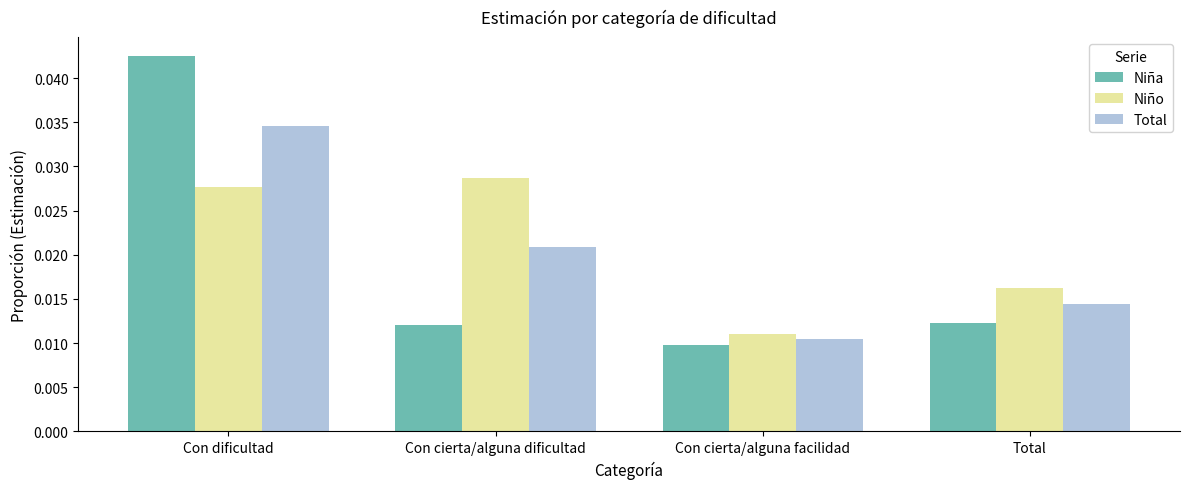

Where is Niño nearest to the value 0?

Con cierta/alguna facilidad